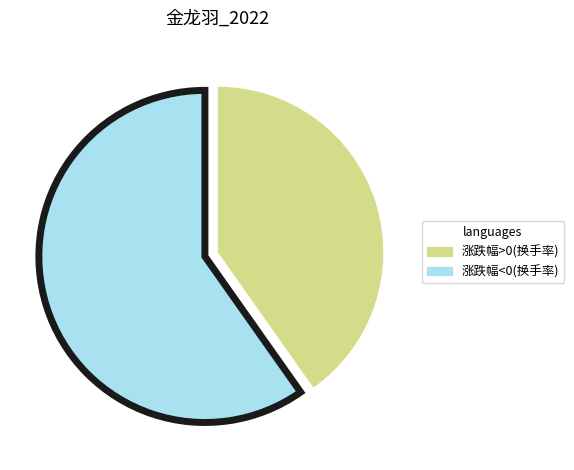

Does any single category account for the majority?

Yes